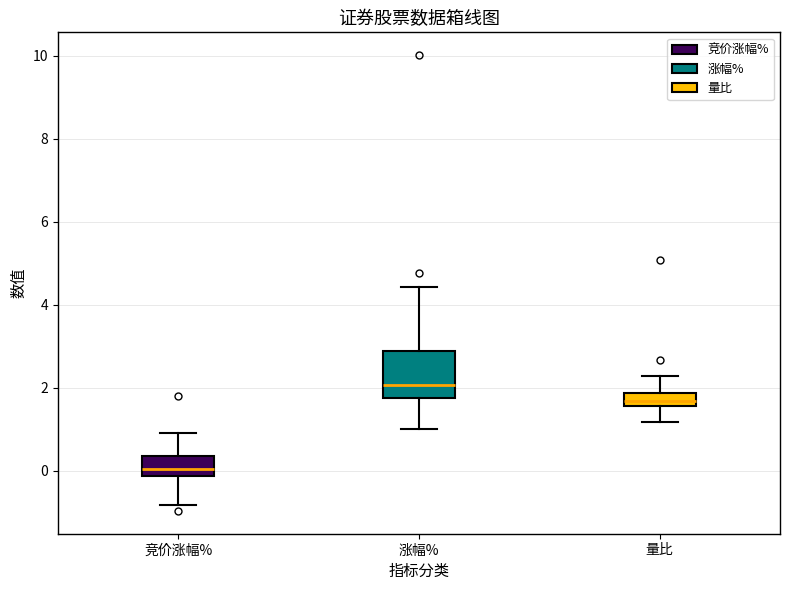

Which box is the tallest, from its lower edge to its upper edge?

涨幅%